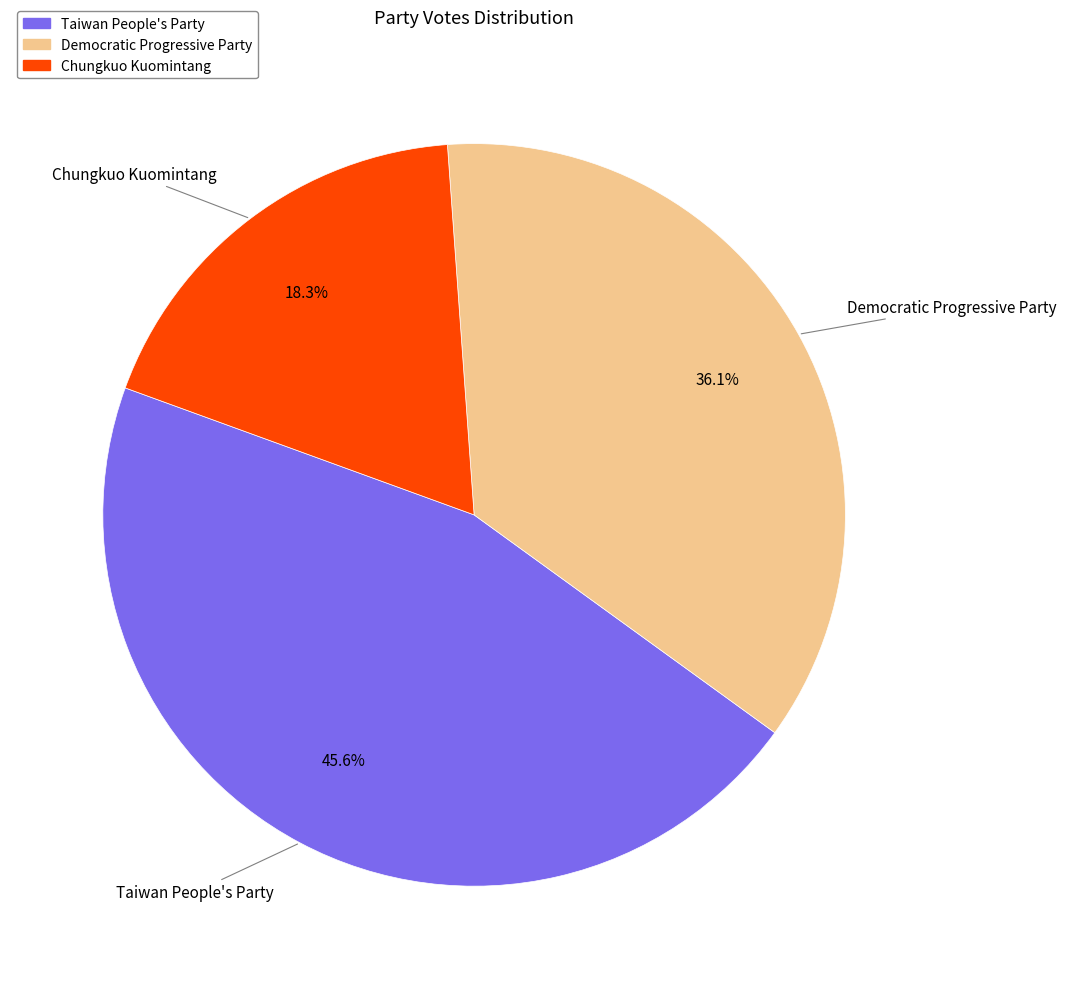

Which has a higher value, Chungkuo Kuomintang or Democratic Progressive Party?

Democratic Progressive Party